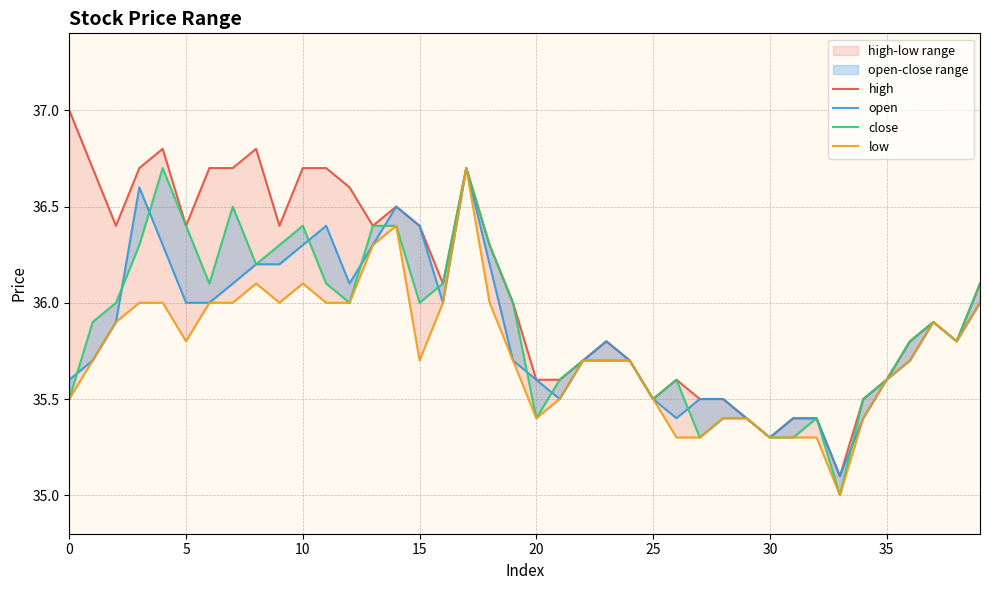

What is the sum of all open values?

1434.4